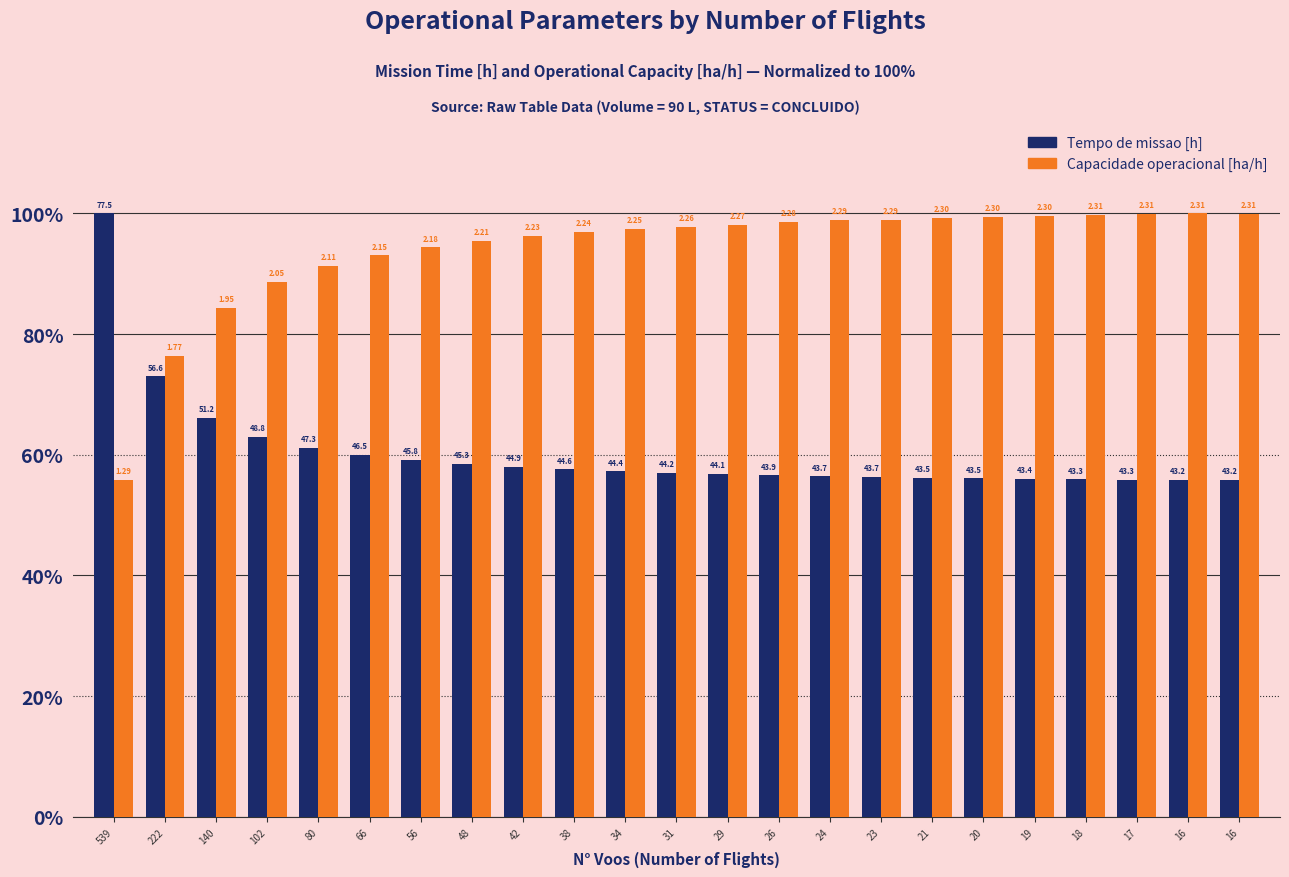

The value of Capacidade operacional [ha/h] at 17 is 164.0. True or false?

False